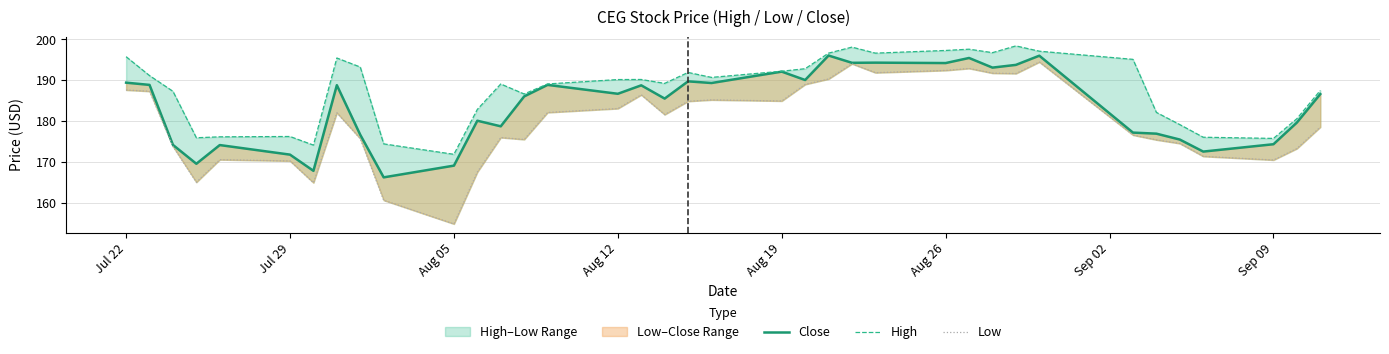

Does the chart display data point markers on the line(s)?

No